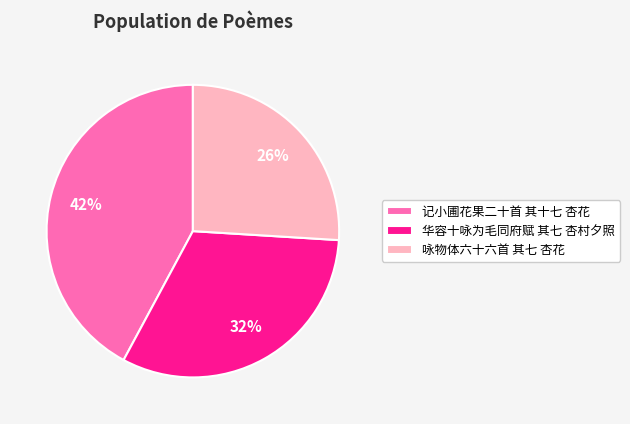

To the nearest percent, what is the difference between the largest and smallest slice percentages?

16%